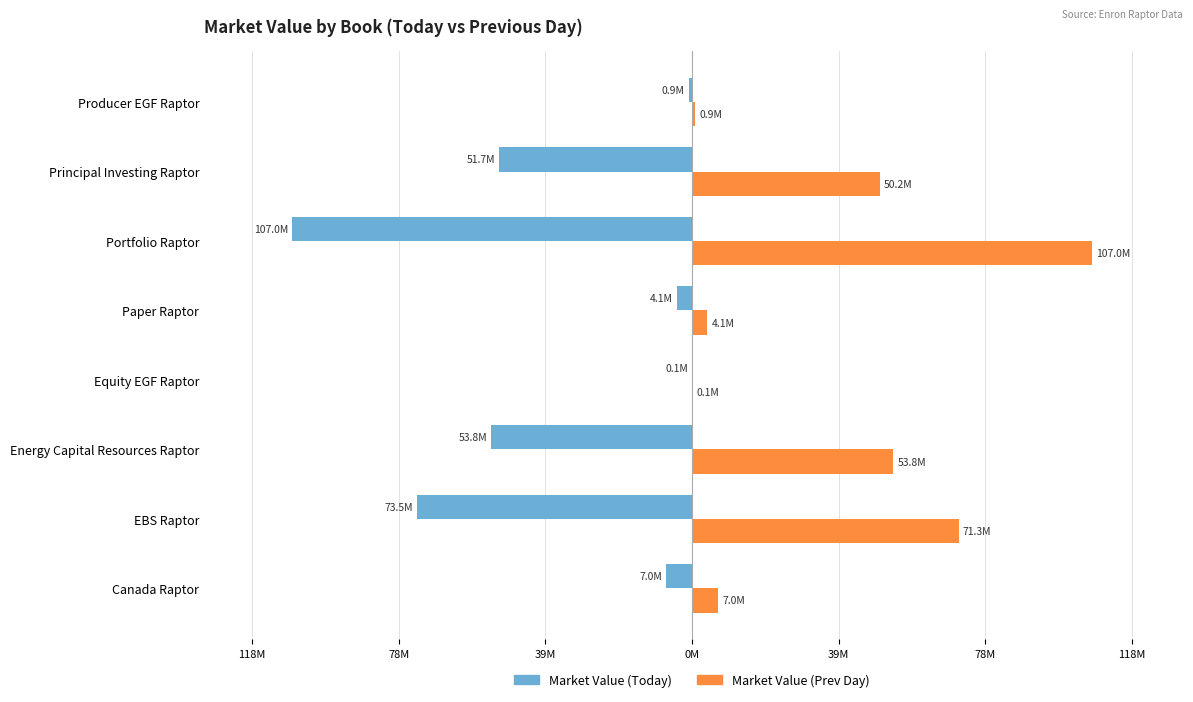

Rank the series by their maximum value, from lowest to highest.

Market Value (Today), Market Value (Prev Day)